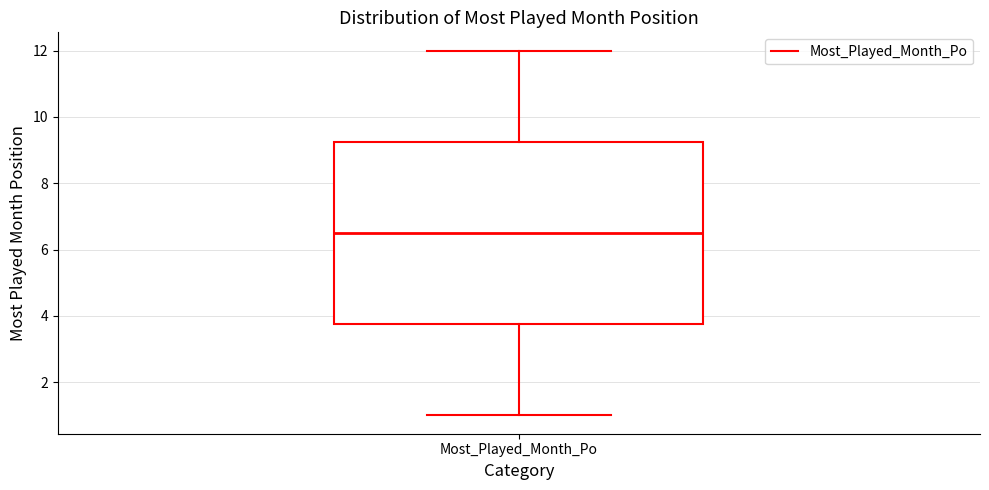

Where does the median line of the box for Most_Played_Month_Po sit on the y-axis? The values are not printed on the chart, so give them approximately, as read against the axis.

6.6